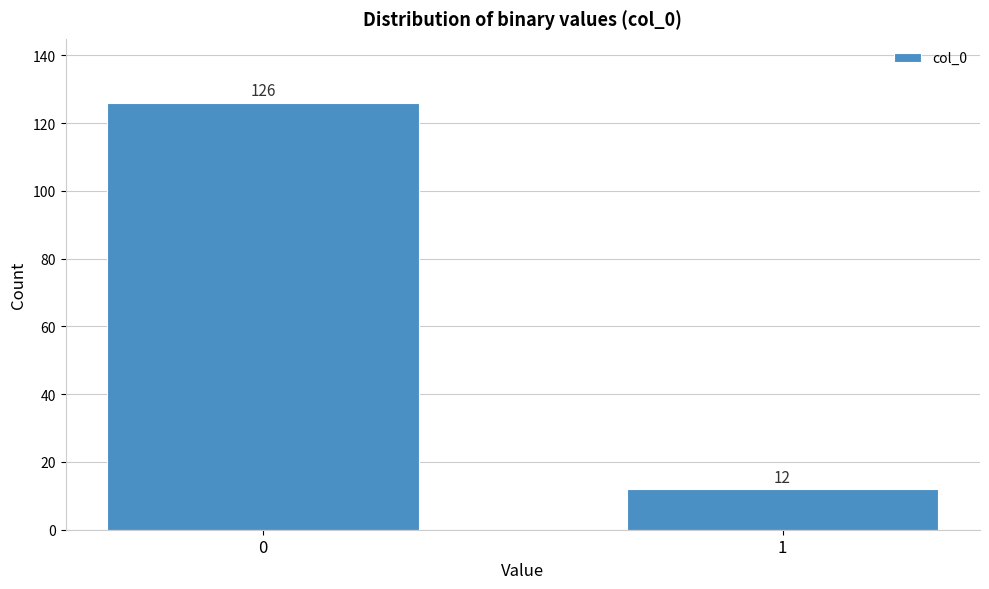

Reading left to right, transcribe all the data shown in this chart.

0=126	1=12